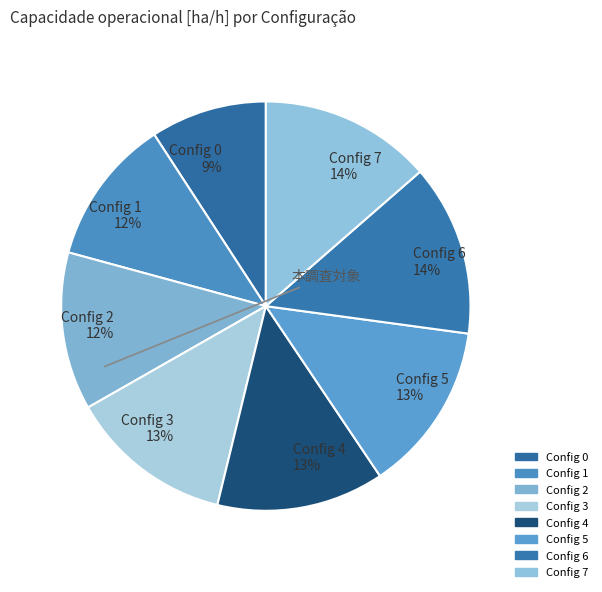

Does any single category account for the majority?

No